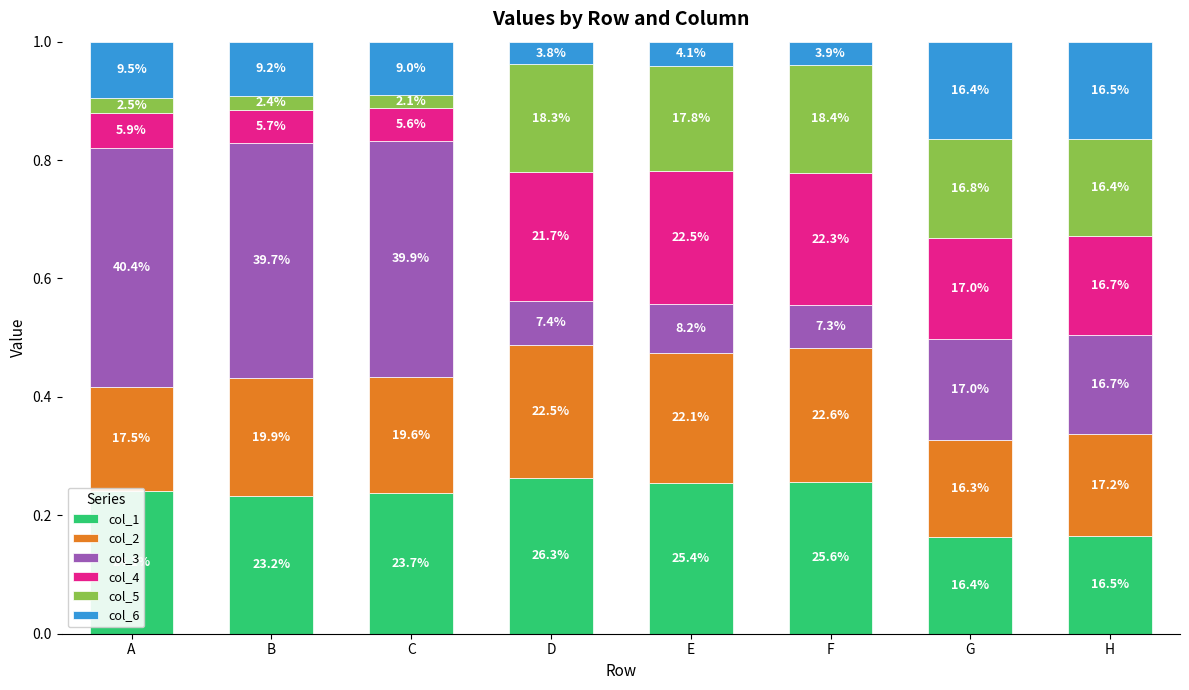

List the labels in order of col_4 value, largest first.

E, F, D, G, H, A, B, C